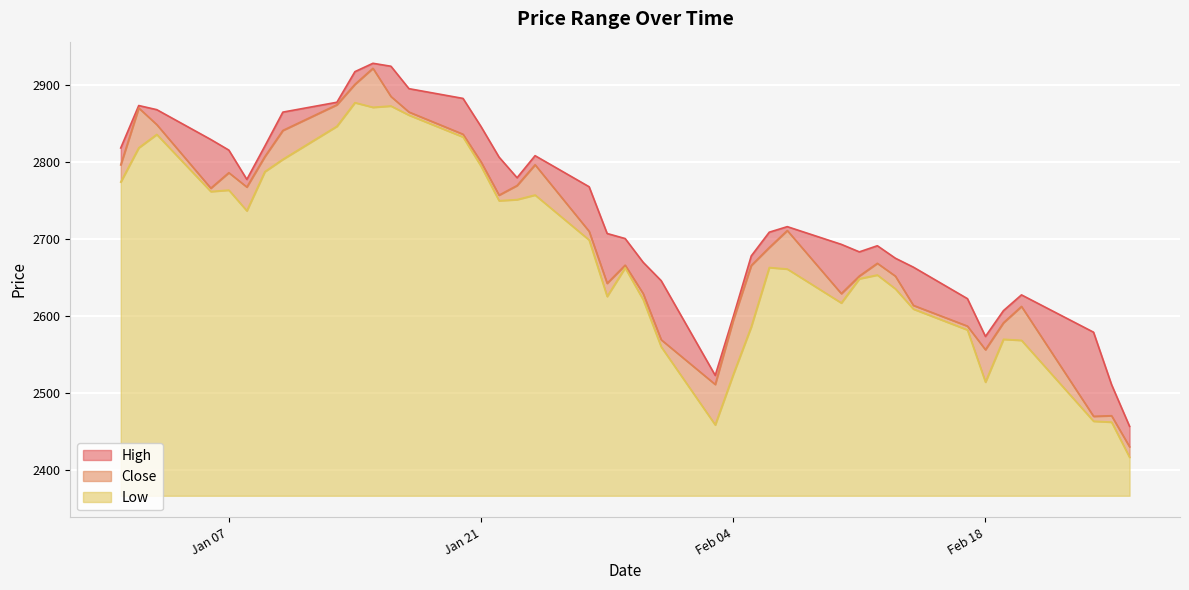

What are all the series names shown in the legend?

High, Close, Low